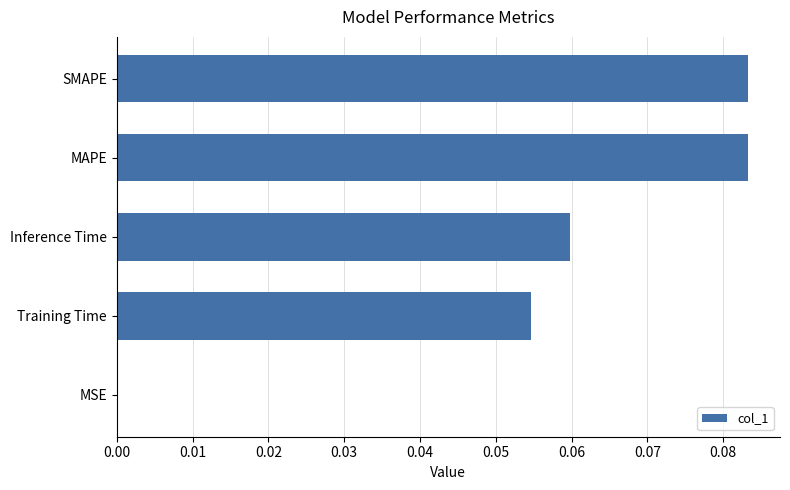

Is it true that the value at Inference Time is 0.0?

False